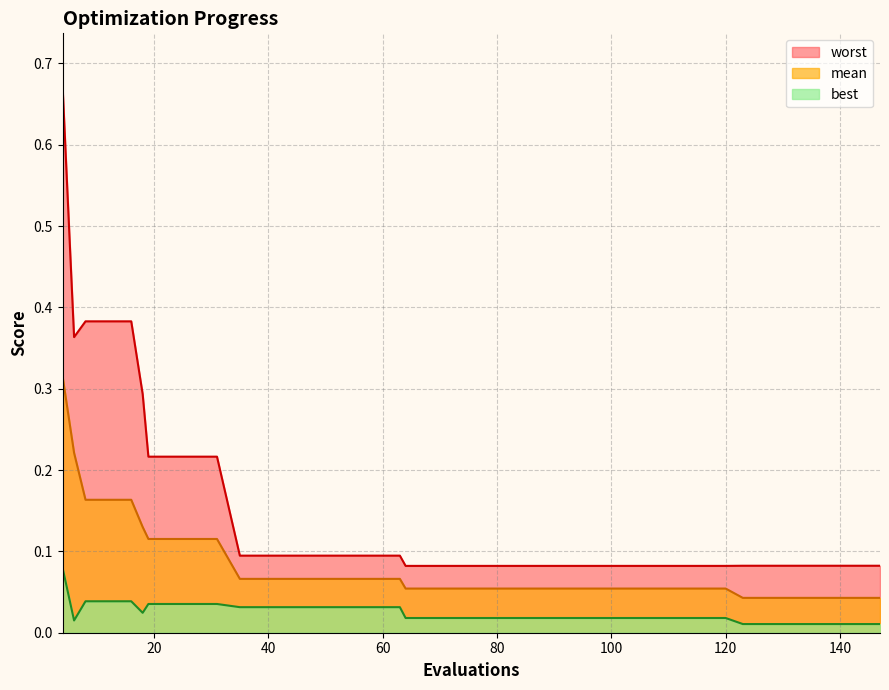

Reading left to right, transcribe all the data shown in this chart.

mean: 4=0.3	6=0.2	8=0.2	12=0.2	16=0.2	18=0.1	19=0.1	23=0.1	27=0.1	31=0.1	35=0.1	39=0.1	43=0.1	47=0.1	51=0.1	55=0.1	59=0.1	63=0.1	64=0.1	68=0.1	72=0.1	76=0.1	80=0.1	84=0.1	88=0.1	92=0.1	96=0.1	100=0.1	104=0.1	108=0.1	112=0.1	116=0.1	120=0.1	123=0.0	127=0.0	131=0.0	135=0.0	139=0.0	143=0.0	147=0.0
best: 4=0.1	6=0.0	8=0.0	12=0.0	16=0.0	18=0.0	19=0.0	23=0.0	27=0.0	31=0.0	35=0.0	39=0.0	43=0.0	47=0.0	51=0.0	55=0.0	59=0.0	63=0.0	64=0.0	68=0.0	72=0.0	76=0.0	80=0.0	84=0.0	88=0.0	92=0.0	96=0.0	100=0.0	104=0.0	108=0.0	112=0.0	116=0.0	120=0.0	123=0.0	127=0.0	131=0.0	135=0.0	139=0.0	143=0.0	147=0.0
worst: 4=0.7	6=0.4	8=0.4	12=0.4	16=0.4	18=0.3	19=0.2	23=0.2	27=0.2	31=0.2	35=0.1	39=0.1	43=0.1	47=0.1	51=0.1	55=0.1	59=0.1	63=0.1	64=0.1	68=0.1	72=0.1	76=0.1	80=0.1	84=0.1	88=0.1	92=0.1	96=0.1	100=0.1	104=0.1	108=0.1	112=0.1	116=0.1	120=0.1	123=0.1	127=0.1	131=0.1	135=0.1	139=0.1	143=0.1	147=0.1